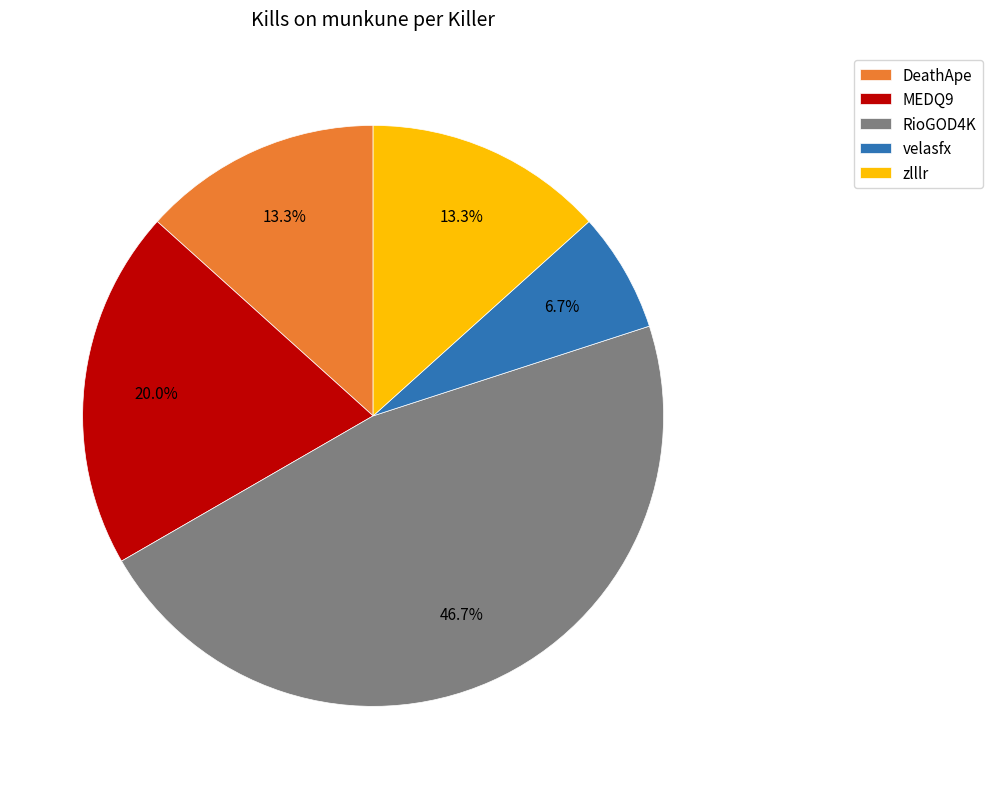

To the nearest percent, what portion does DeathApe represent?

13%